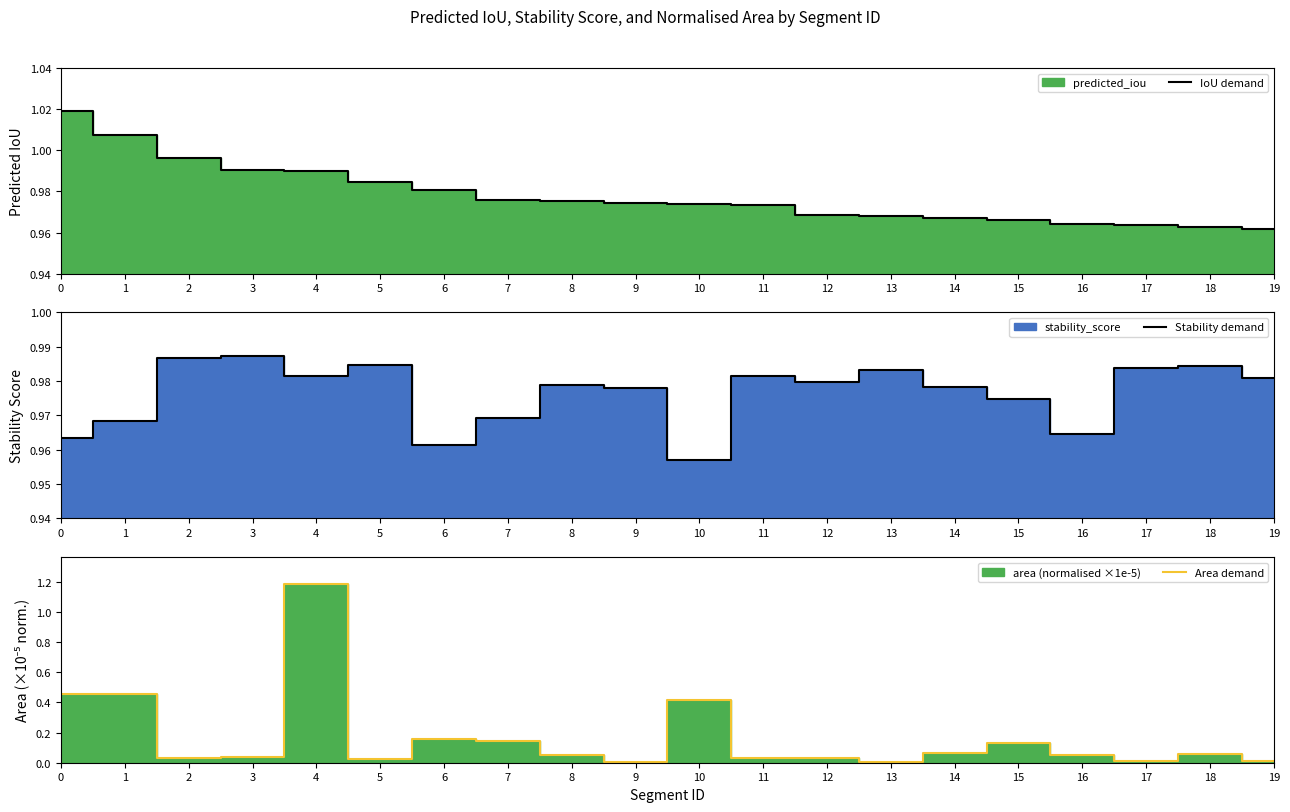

Count the number of data series in this chart.

3